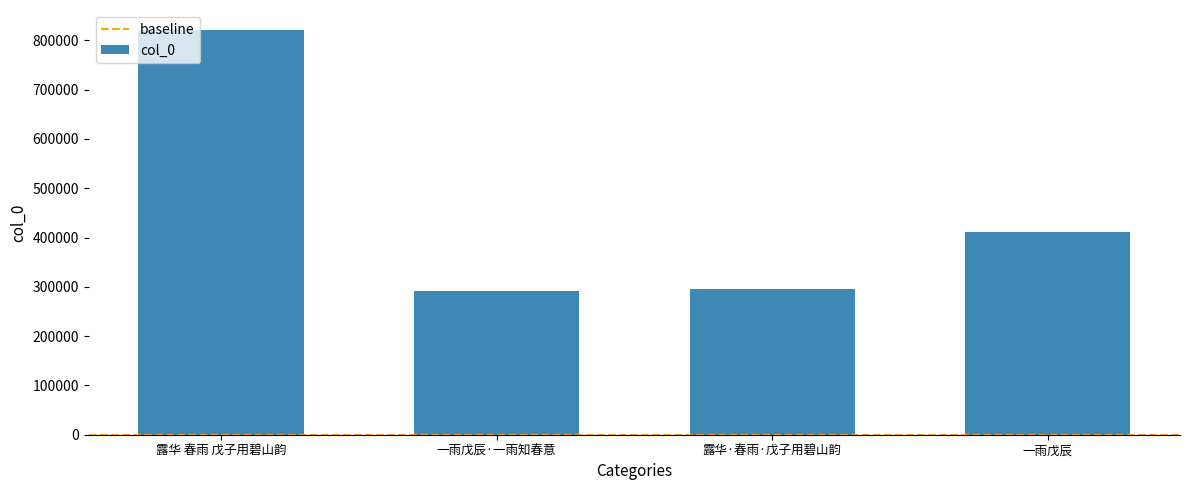

Are the bars grouped side by side (vs. stacked)?

No